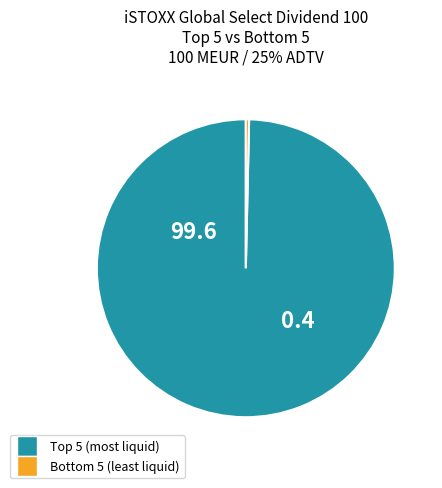

Is there a majority slice in this chart?

Yes